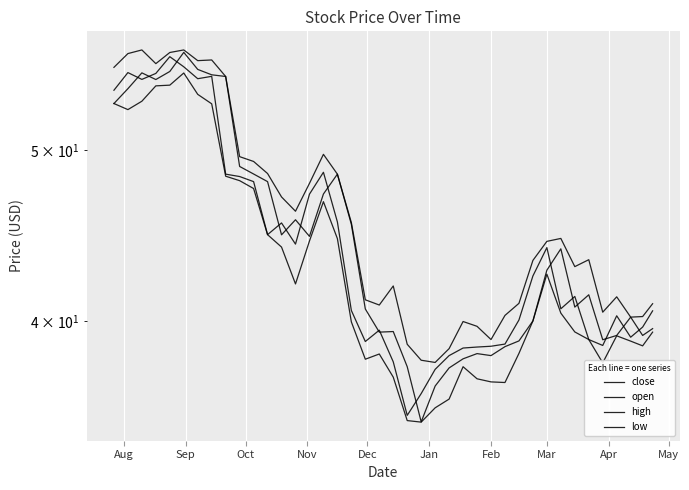

Reading left to right, extract all data points from this chart.

close: 54.1	55.3	54.9	55.3	56.5	55.8	54.9	55.1	48.5	48.3	48.0	44.8	45.5	44.2	47.2	48.6	45.5	40.6	39.0	39.5	37.9	35.4	36.4	37.6	38.2	38.6	38.7	38.7	38.8	40.1	42.4	44.0	40.7	41.3	39.1	38.8	40.3	39.2	39.7	40.5
open: 53.1	54.2	55.3	54.8	55.4	56.8	55.6	55.2	55.1	49.0	48.5	48.0	44.8	45.7	44.7	47.2	48.5	45.4	40.6	39.4	39.5	37.7	35.1	36.8	37.6	38.1	38.4	38.2	38.7	39.0	40.0	42.8	44.0	40.8	41.4	39.0	39.3	40.2	39.3	39.6
high: 55.7	56.7	57.0	56.0	56.8	57.0	56.2	56.3	55.1	49.6	49.3	48.5	47.0	46.2	47.9	49.7	48.5	45.5	41.1	40.9	41.9	38.8	38.0	37.9	38.6	40.0	39.7	39.1	40.3	41.0	43.3	44.4	44.6	43.0	43.4	40.5	41.3	40.2	40.2	40.9
low: 53.1	52.7	53.3	54.4	54.4	55.3	53.8	53.1	48.3	48.1	47.6	44.8	44.1	42.0	44.4	46.8	44.6	40.0	38.1	38.3	37.2	35.1	35.1	35.7	36.1	37.7	37.1	37.0	36.9	38.4	40.0	42.5	40.4	39.5	39.1	37.9	39.2	39.0	38.7	39.4